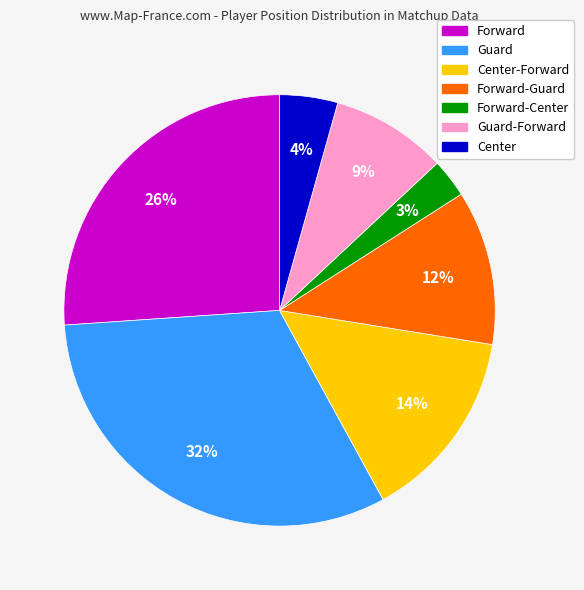

Is there a majority slice in this chart?

No